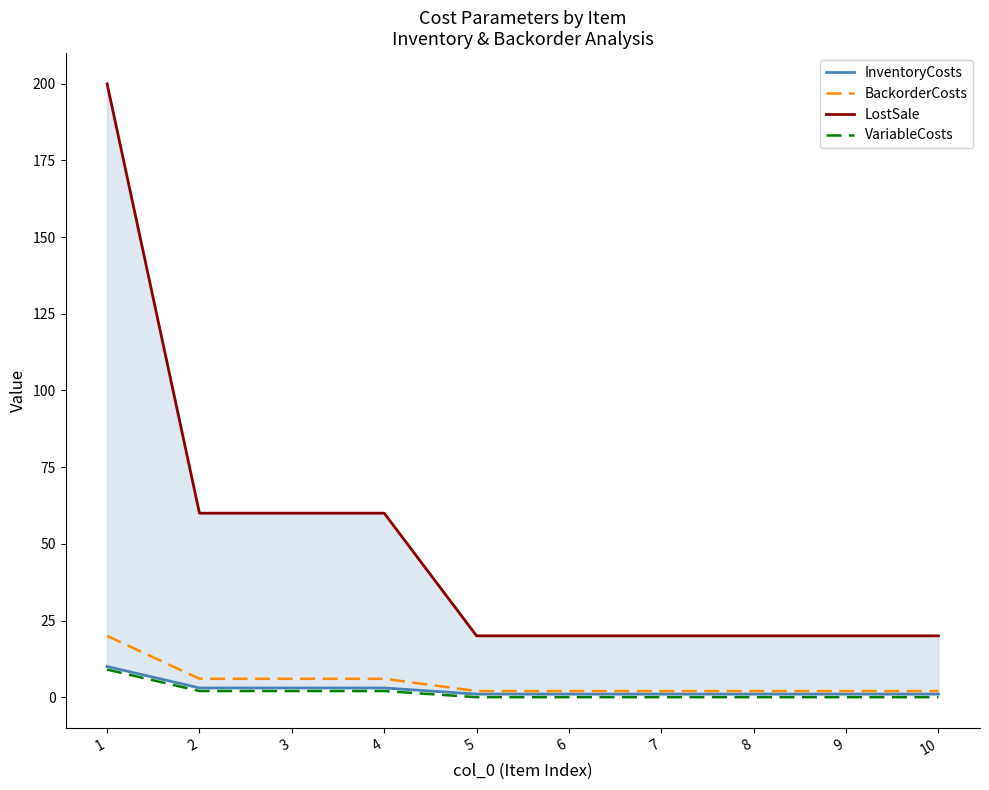

The BackorderCosts series shows 2 at 6. True or false?

True